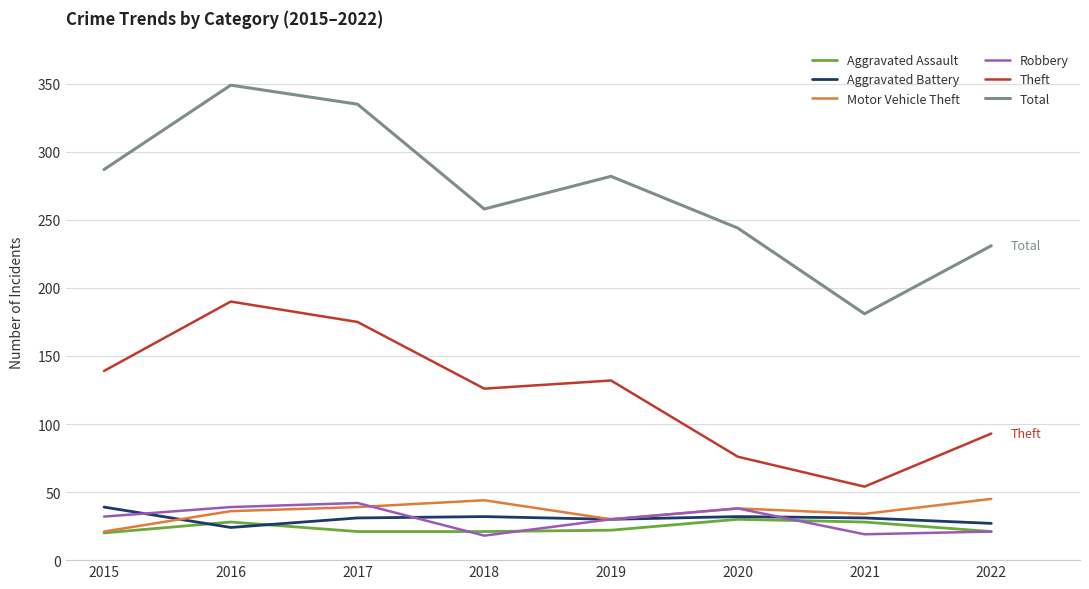

Between 2019 and 2021, which series saw the biggest shift?

Total